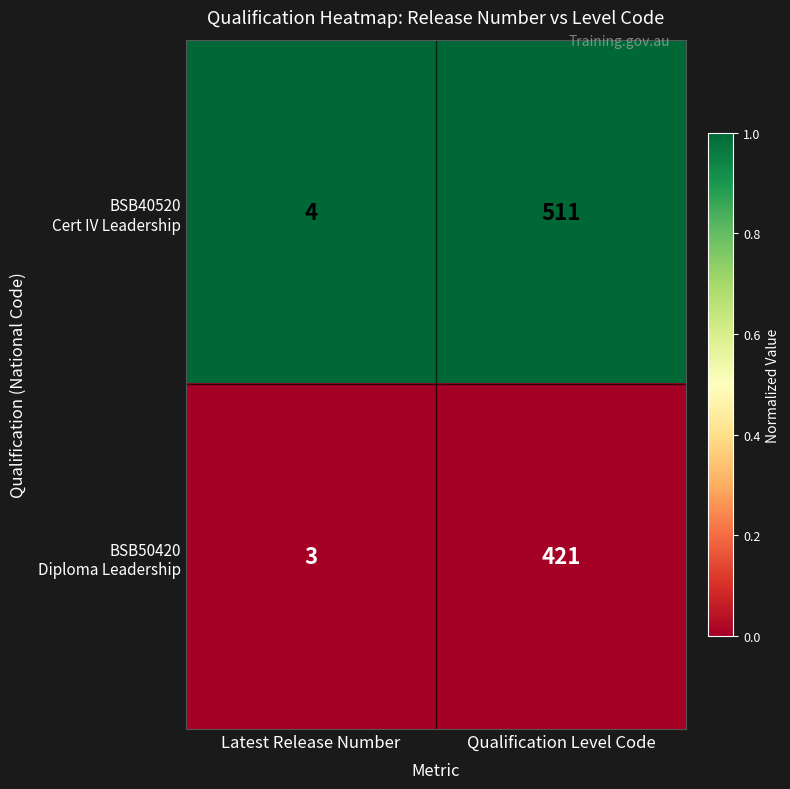

What is the spread (max minus min) of values at Qualification Level Code?

90